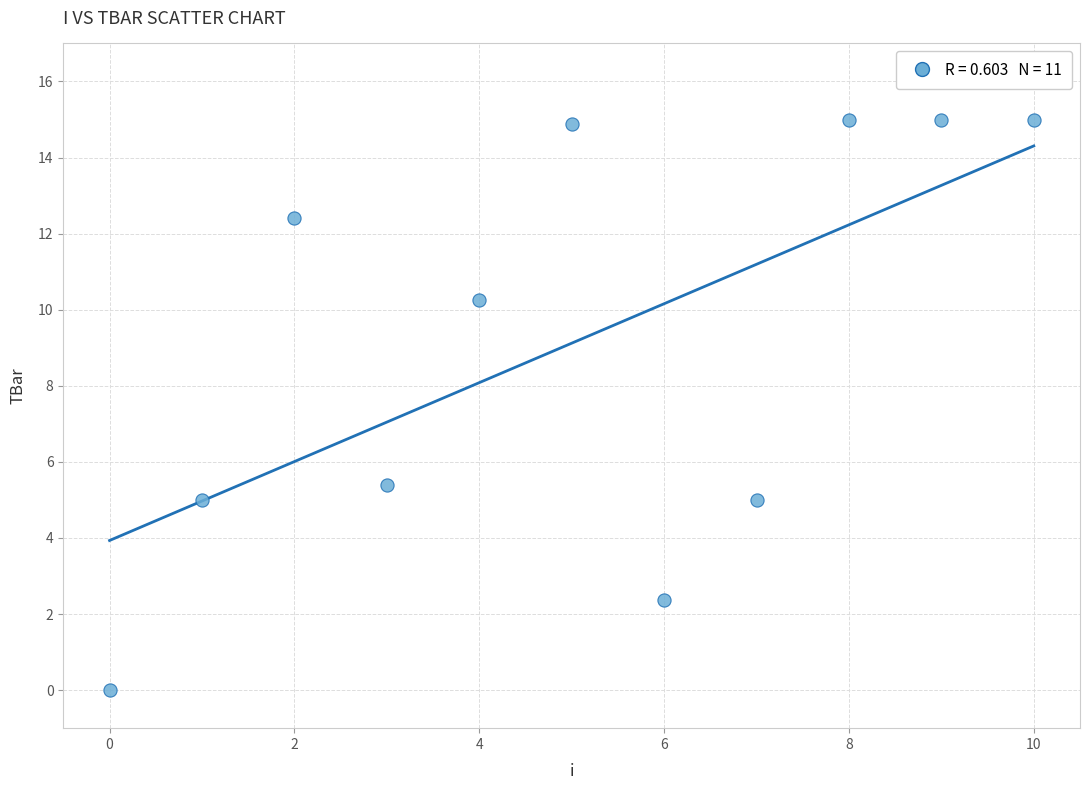

What is the range of Y values (max minus min)?

15.0